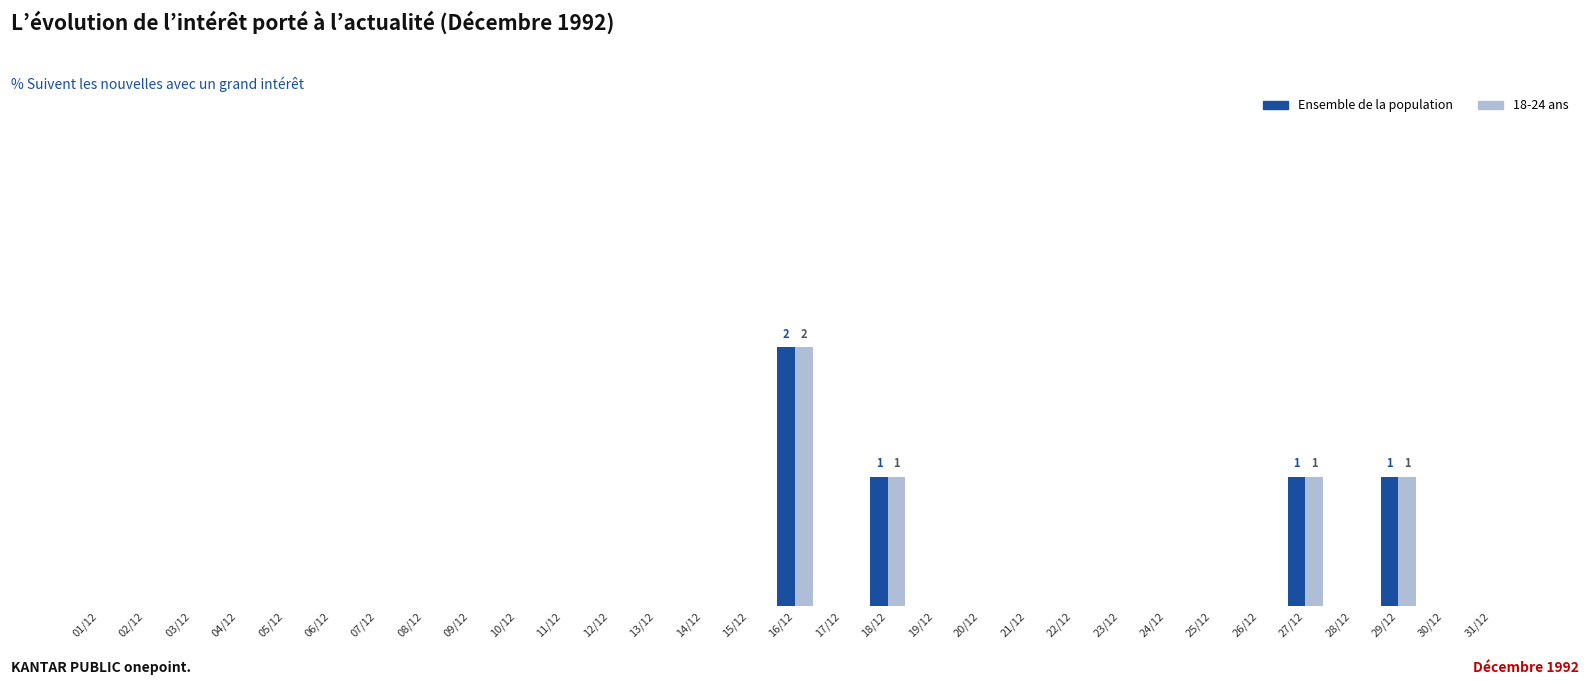

At how many categories does at least one series exceed 0?

4